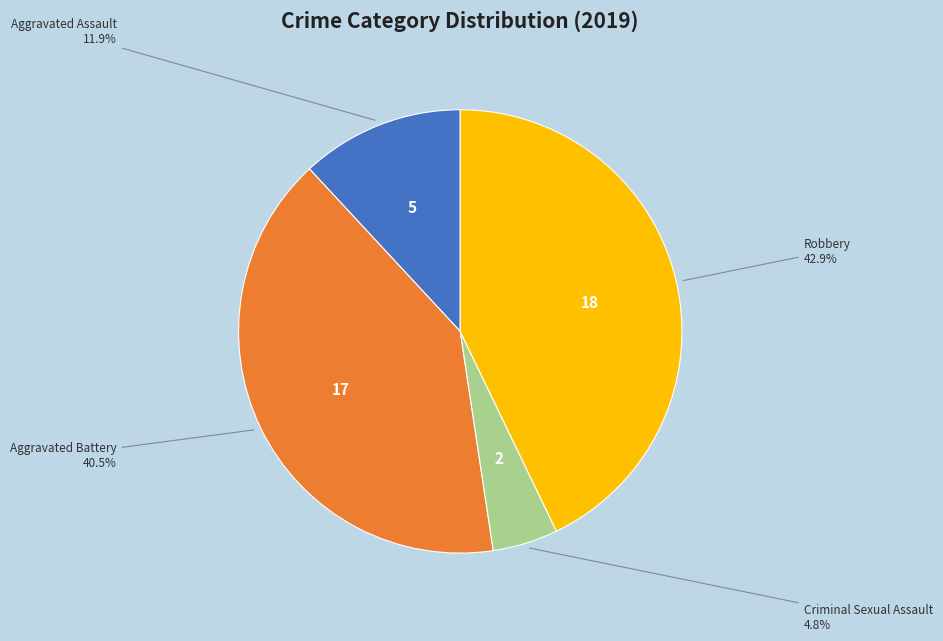

To the nearest percent, what is the average slice percentage?

25%